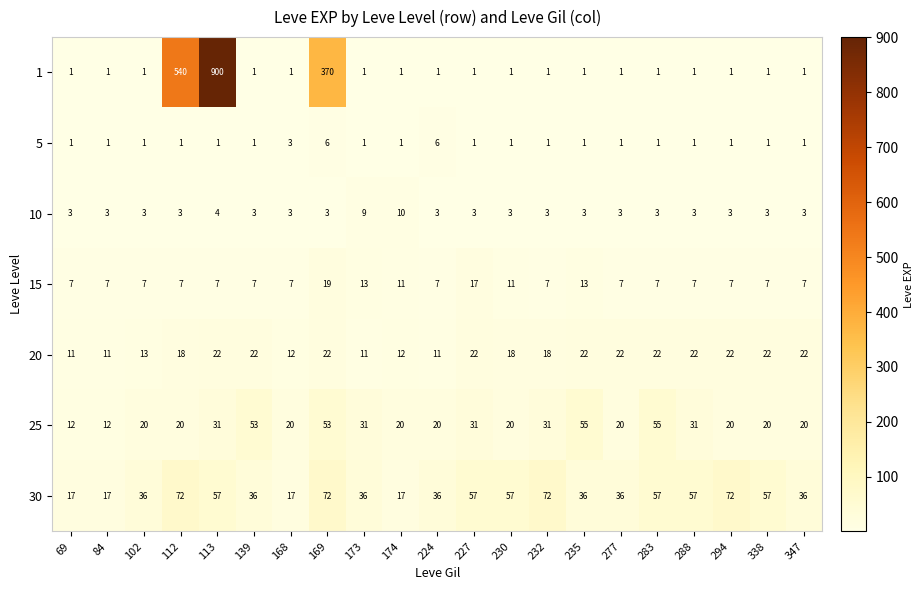

What is the difference between the highest and lowest values at 168?

19